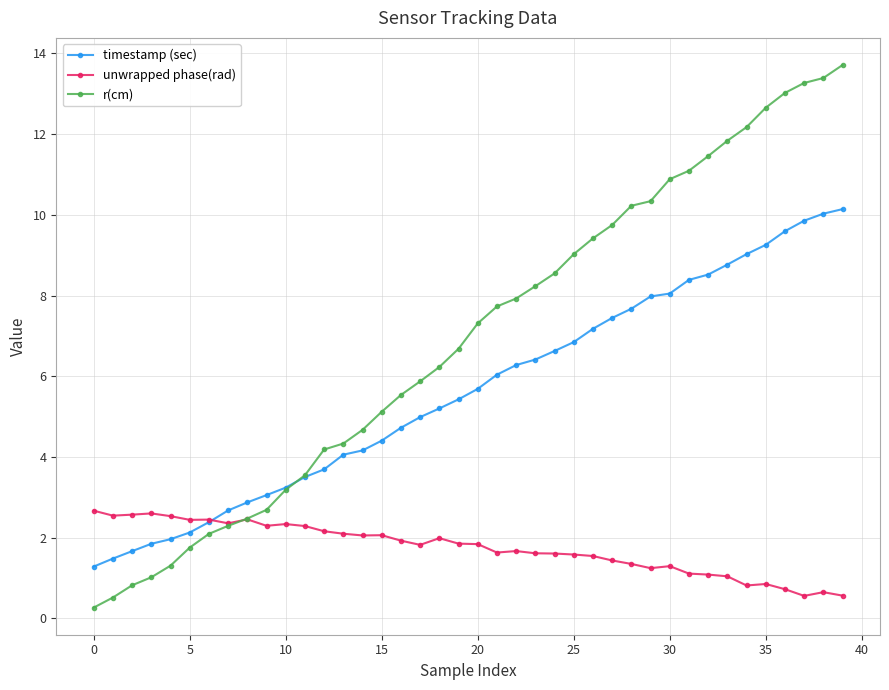

What is the average value of the unwrapped phase(rad) series?

1.7